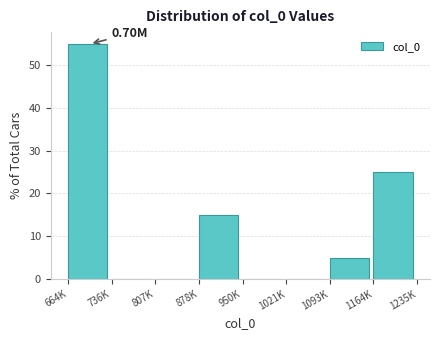

What is the sum of the values at 878K and 736K?

15.0